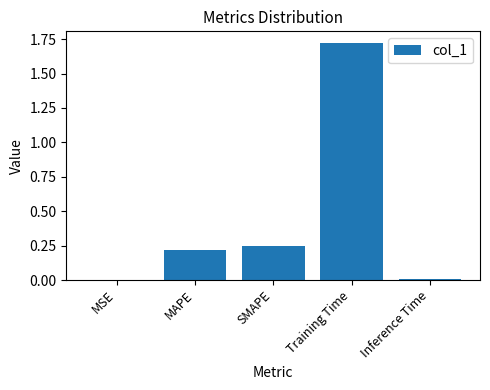

Between Inference Time and MAPE, which is larger?

MAPE